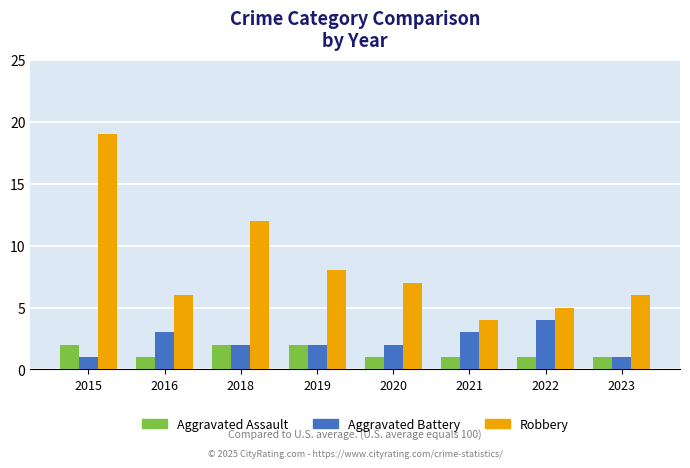

Which series has the largest range (max minus min)?

Robbery